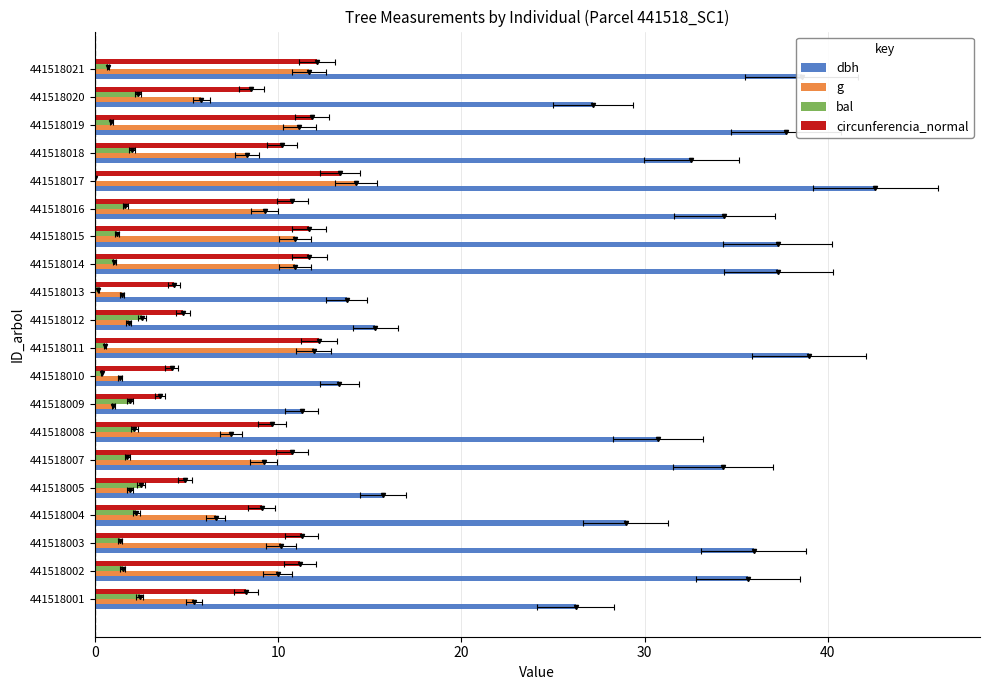

What is the maximum value for circunferencia_normal?

13.4